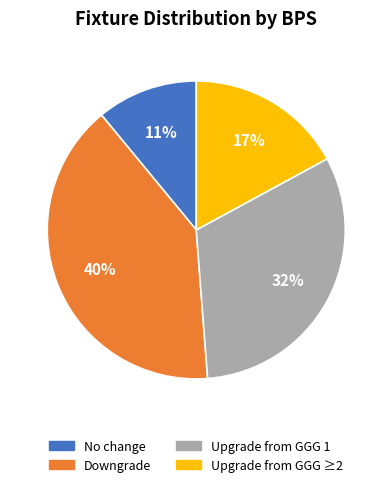

Count the number of slices in the pie.

4